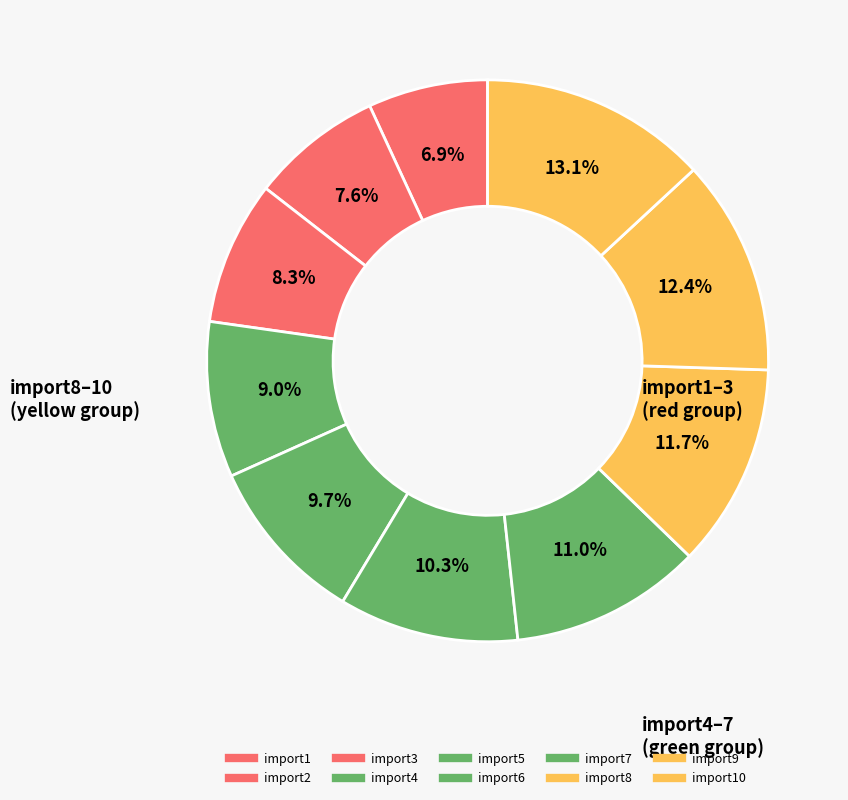

Which category has the biggest portion of the pie?

import10